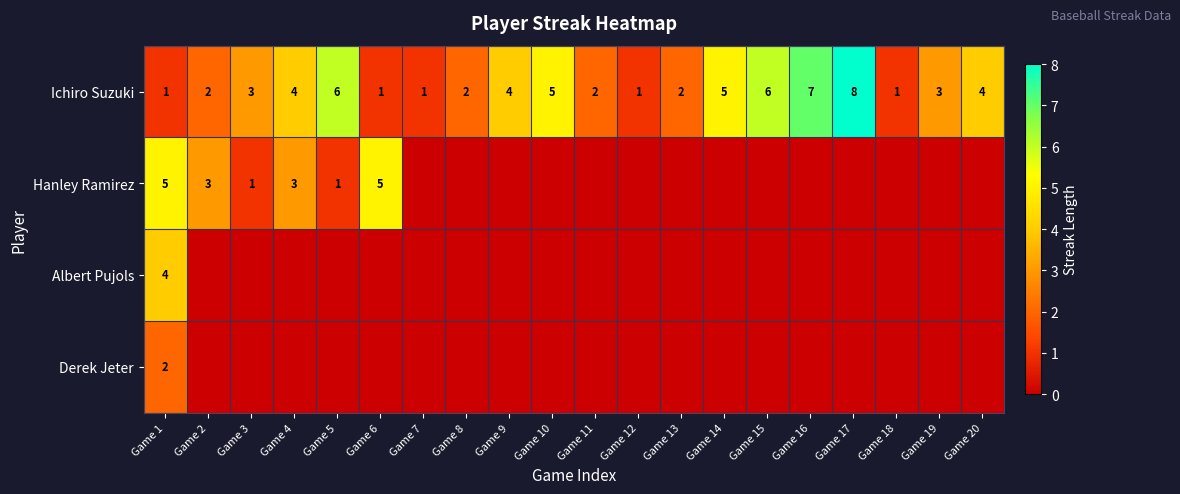

How many Ichiro Suzuki values are between 2 and 5?

11